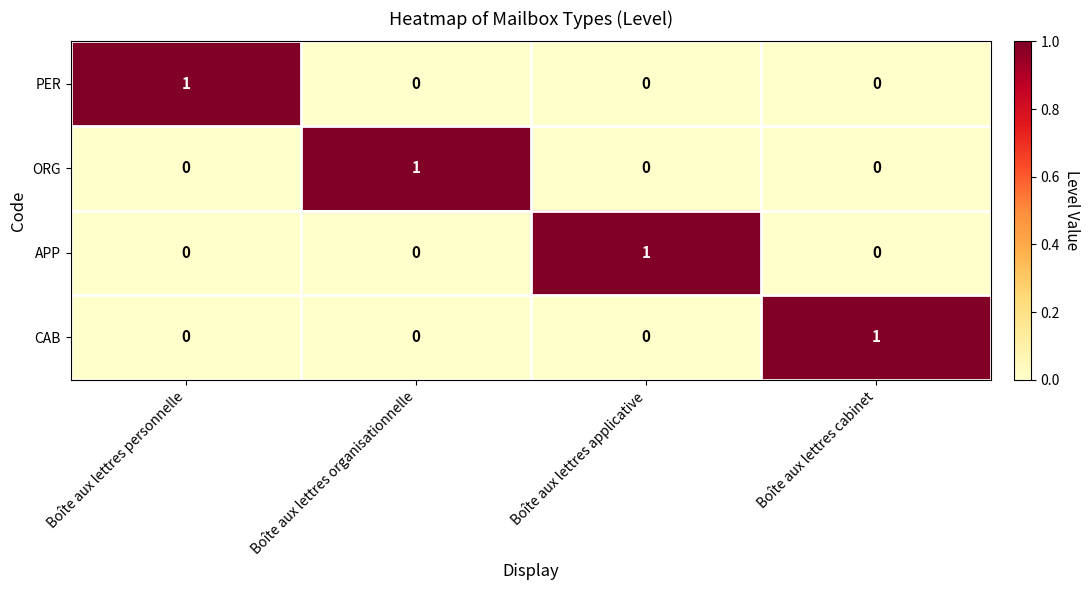

What is the difference between the highest and lowest values at Boîte aux lettres applicative?

1